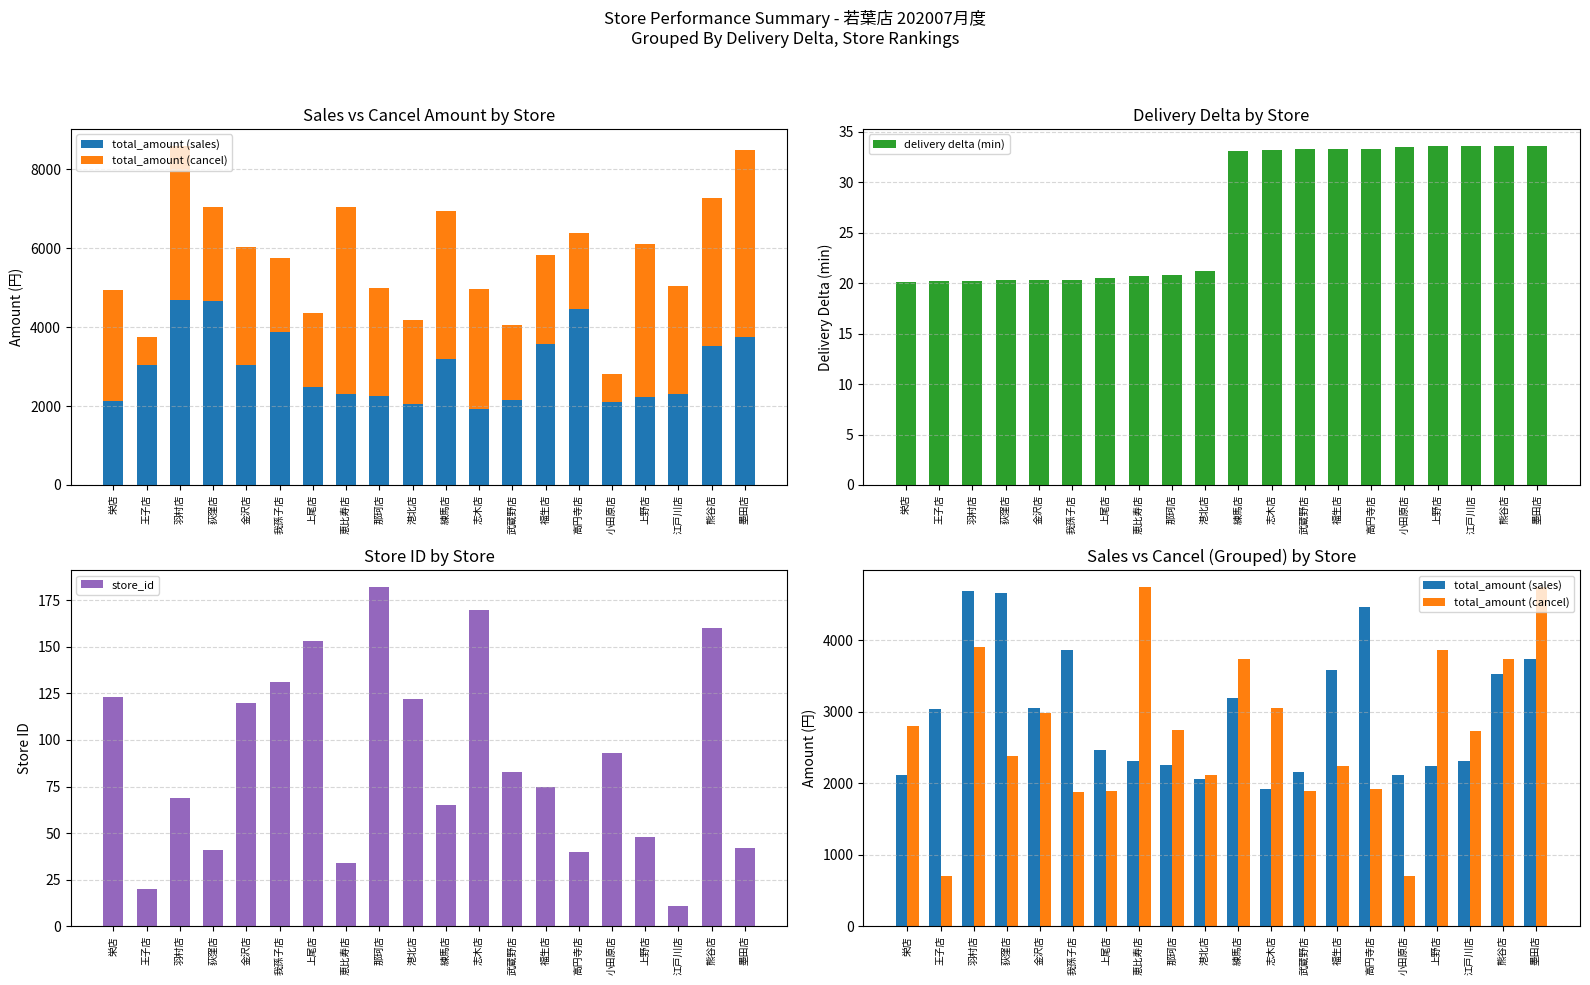

Is it true that total_amount (sales) equals 2122.0 at 栄店?

True